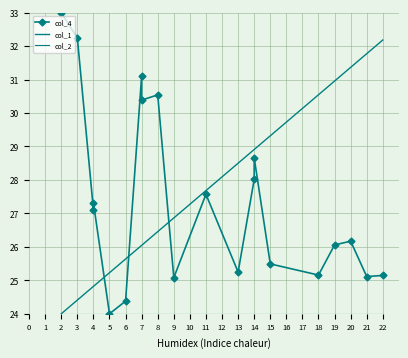

True or false: col_4 has more than 1 interior local peaks.

True